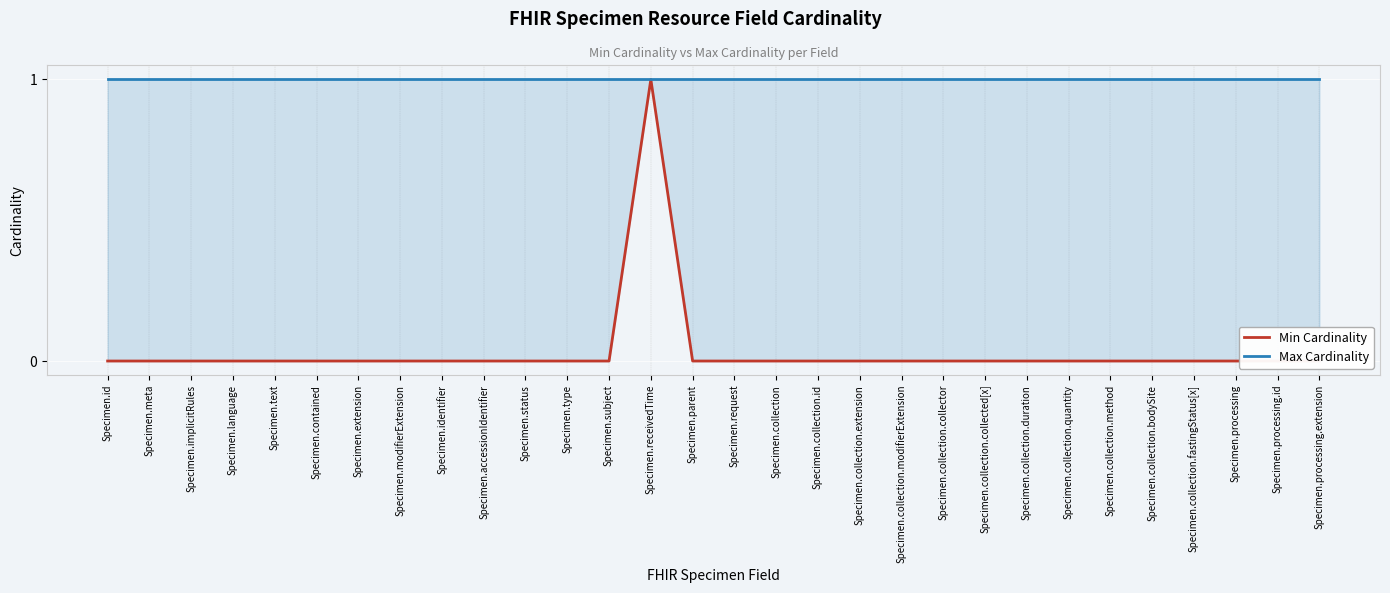

How many lines are shown in the chart?

2